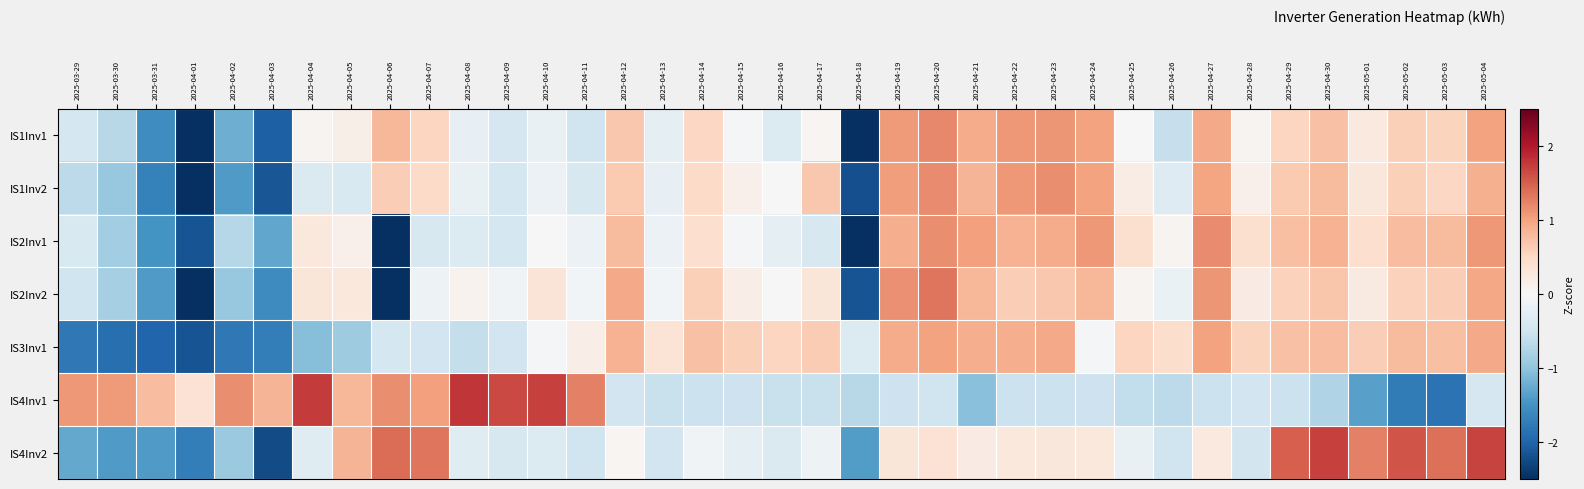

What is the difference between the highest and lowest values at 2025-04-07?

1.8